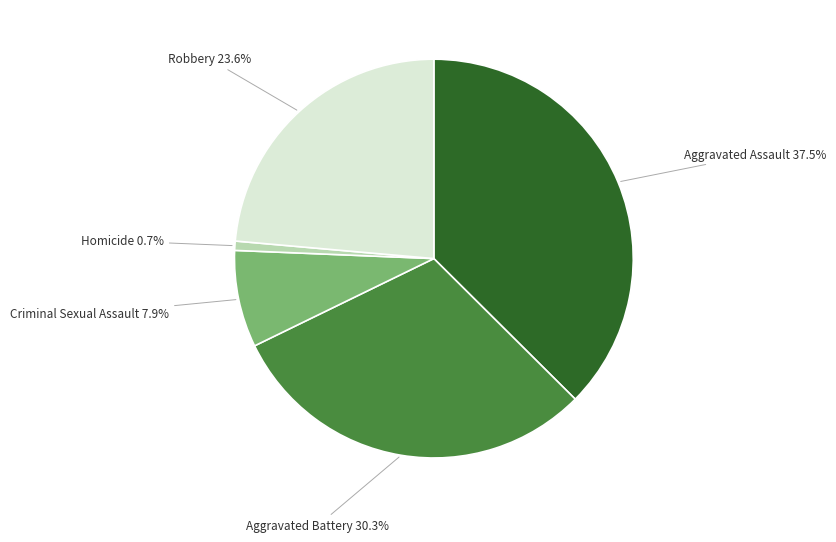

Is there a majority slice in this chart?

No